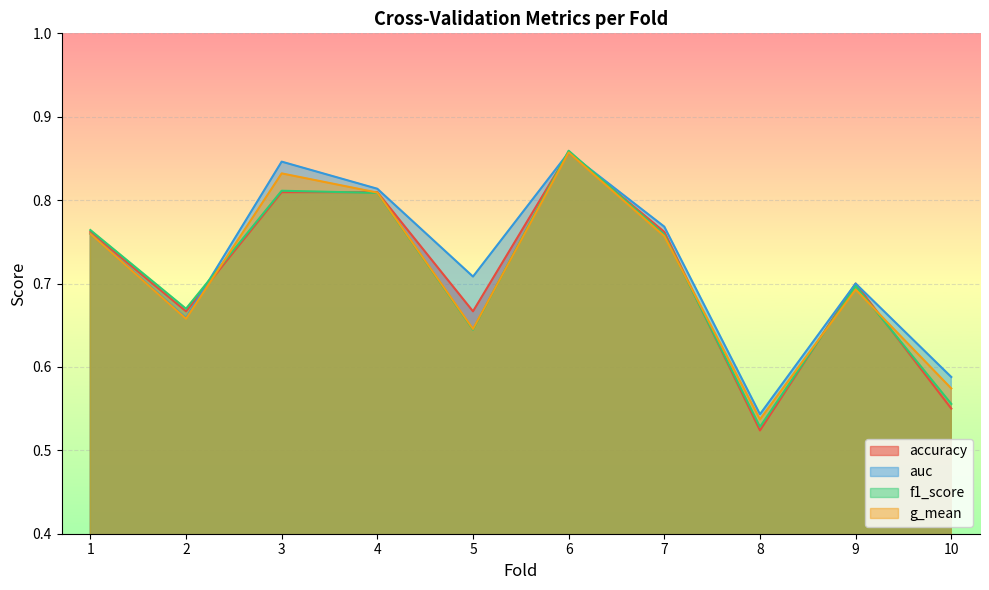

Reading left to right, list all the values displayed in this chart.

accuracy: 1=0.8	2=0.7	3=0.8	4=0.8	5=0.7	6=0.9	7=0.8	8=0.5	9=0.7	10=0.6
auc: 1=0.8	2=0.7	3=0.8	4=0.8	5=0.7	6=0.9	7=0.8	8=0.5	9=0.7	10=0.6
f1_score: 1=0.8	2=0.7	3=0.8	4=0.8	5=0.6	6=0.9	7=0.8	8=0.5	9=0.7	10=0.6
g_mean: 1=0.8	2=0.7	3=0.8	4=0.8	5=0.6	6=0.9	7=0.8	8=0.5	9=0.7	10=0.6